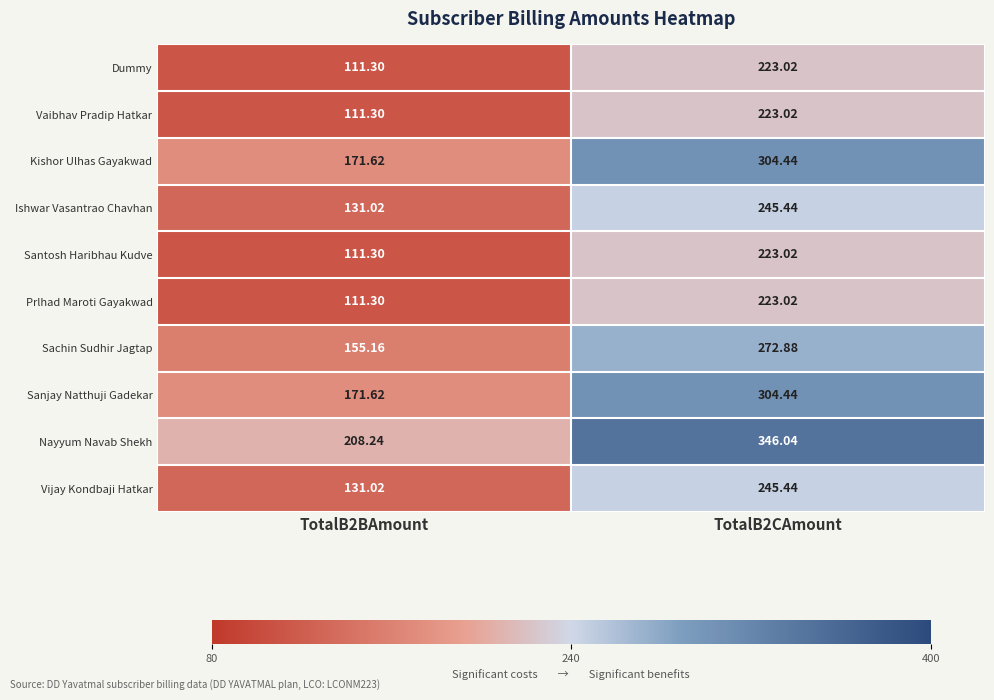

Which series has the largest range (max minus min)?

Nayyum Navab Shekh